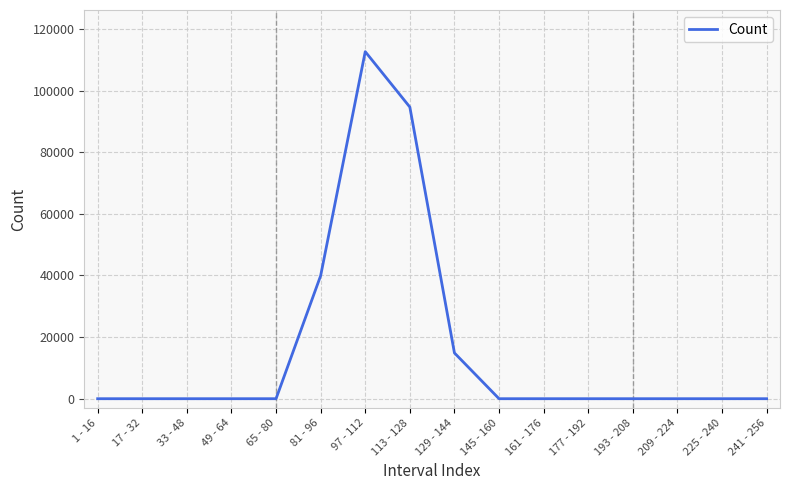

The chart shows a value of 0 at 161 - 176. True or false?

True